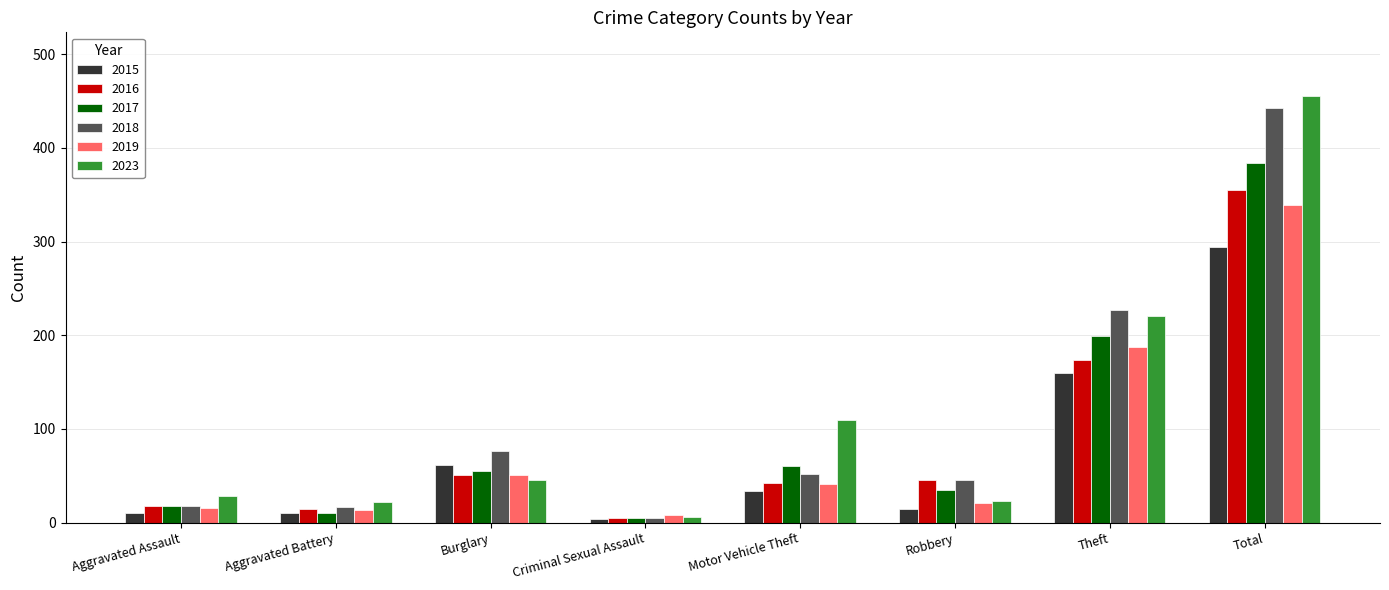

At which category is the sum across all series the highest?

Total